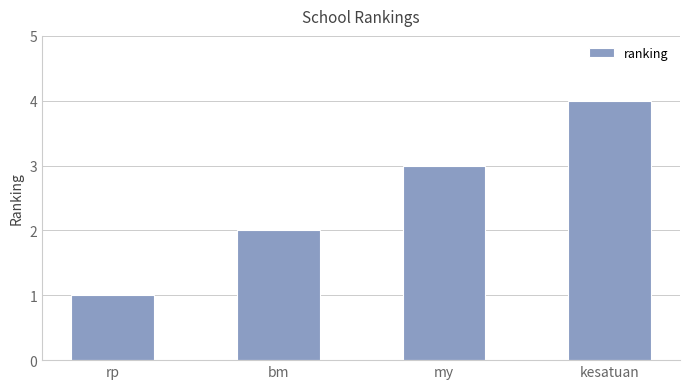

Is it true that the value at my is 3?

True